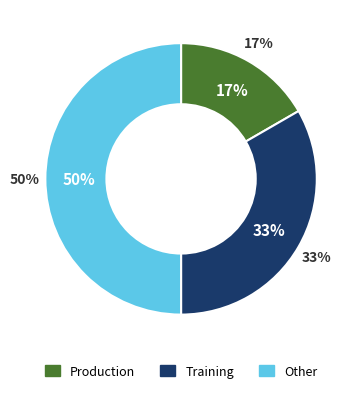

How many segments does this pie chart have?

3